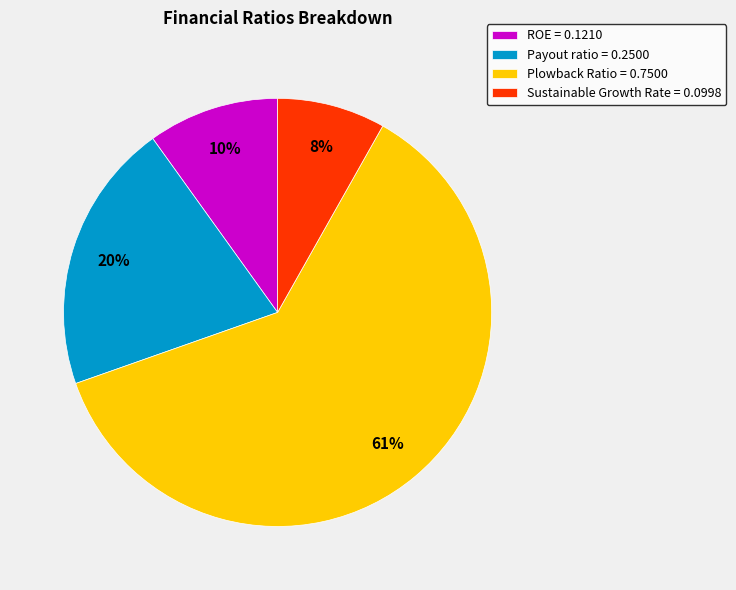

What is the largest slice in the pie chart?

Plowback Ratio